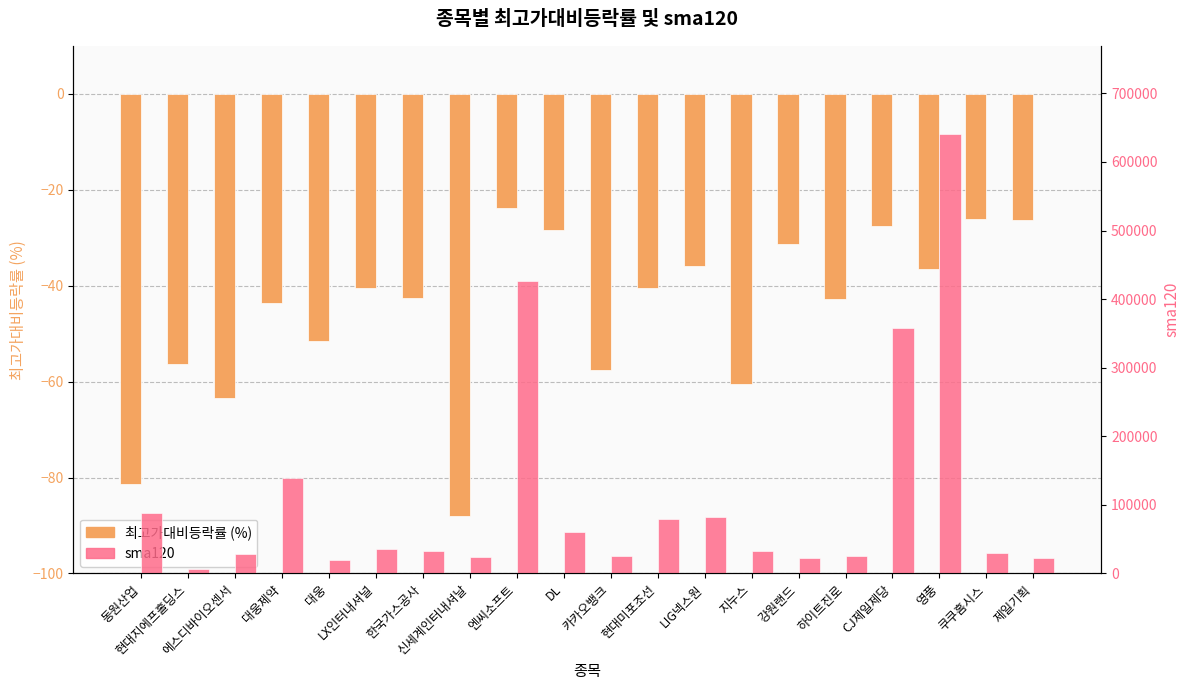

Which has a higher value, 에스디바이오센서 or 하이트진로?

하이트진로